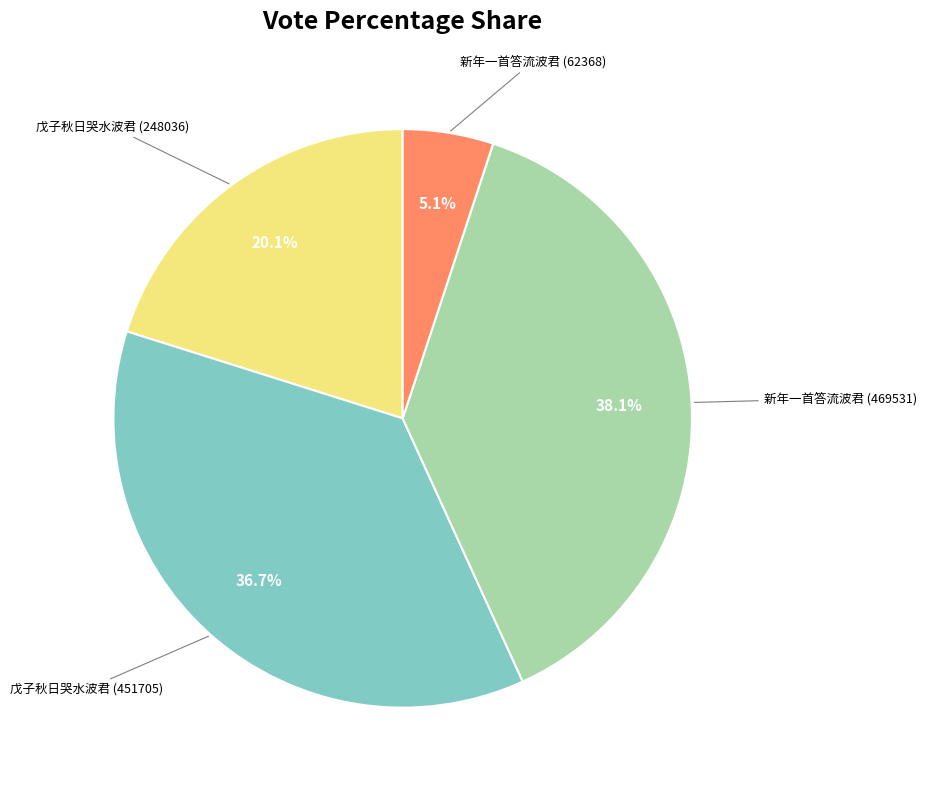

Is there any slice that represents more than half of the pie?

No